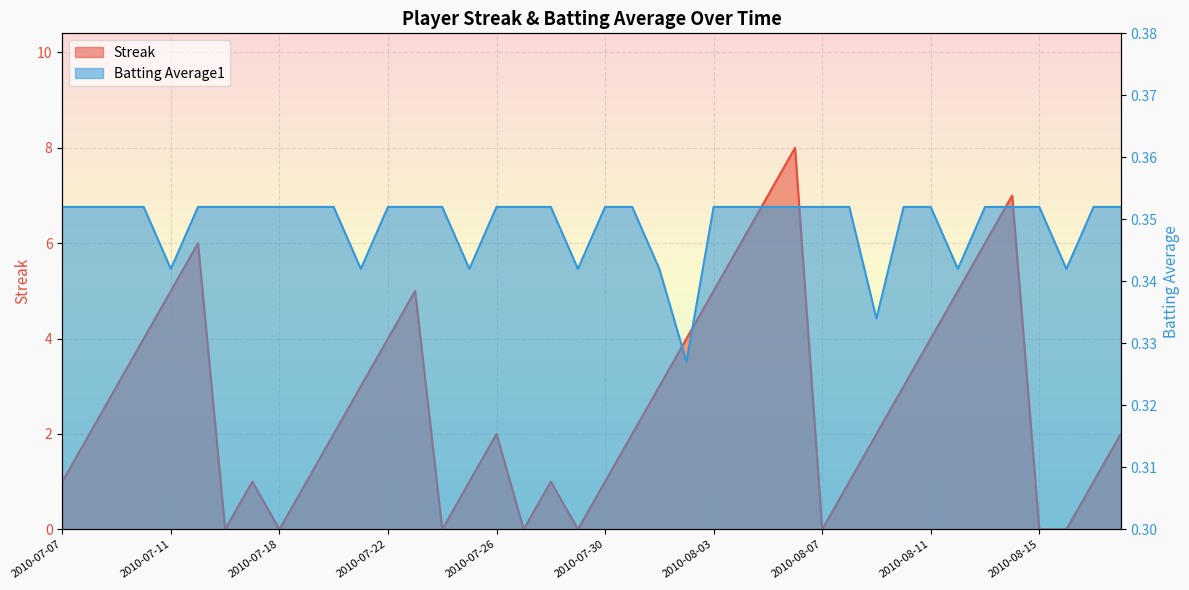

Is the value of Streak at 2010-07-07 greater than the value of Batting Average1 at 2010-07-11?

Yes